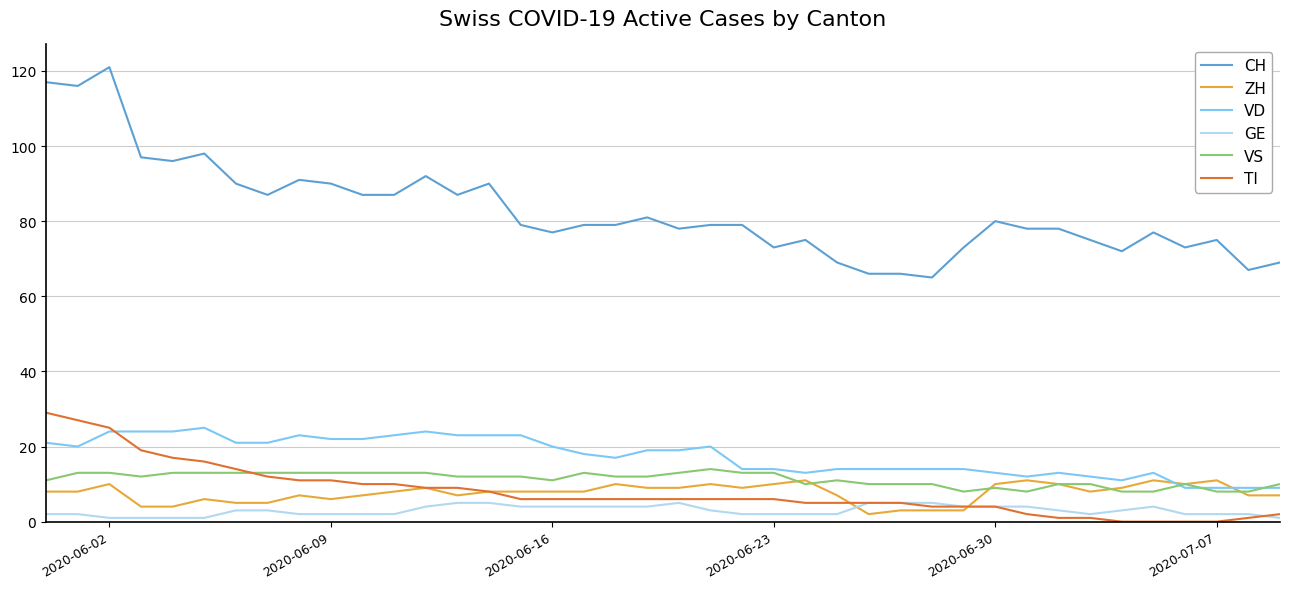

What is the maximum value shown in the chart?

121